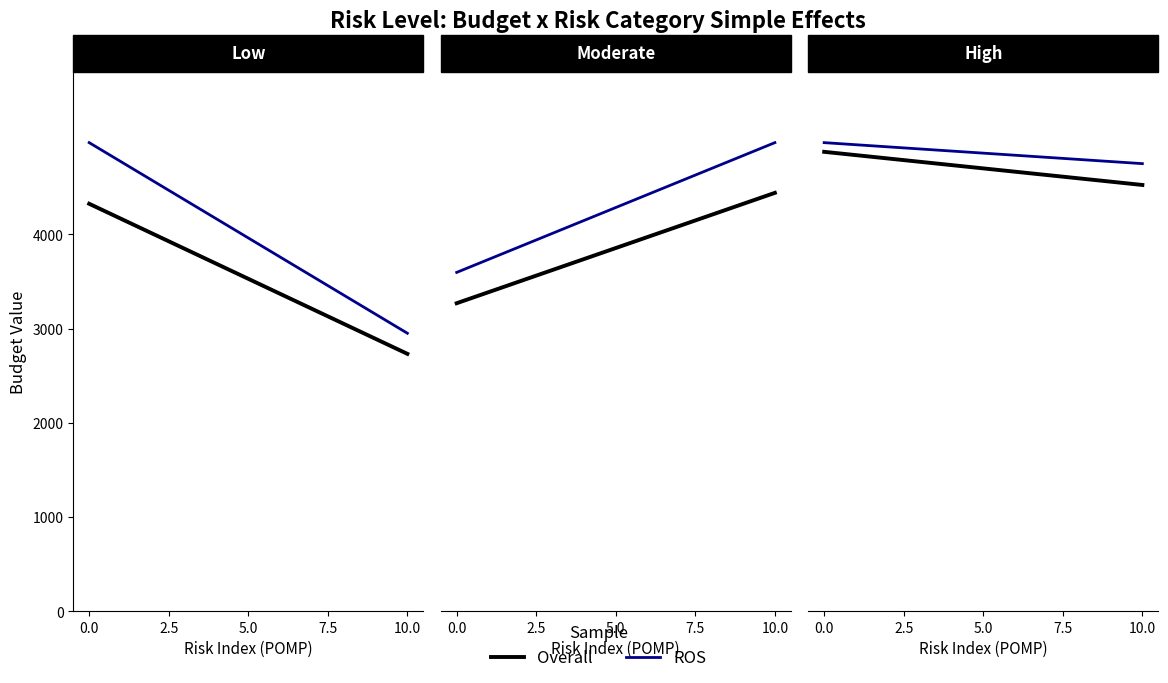

Is the value of Overall at 10.0 greater than the value of ROS at 10.0?

No